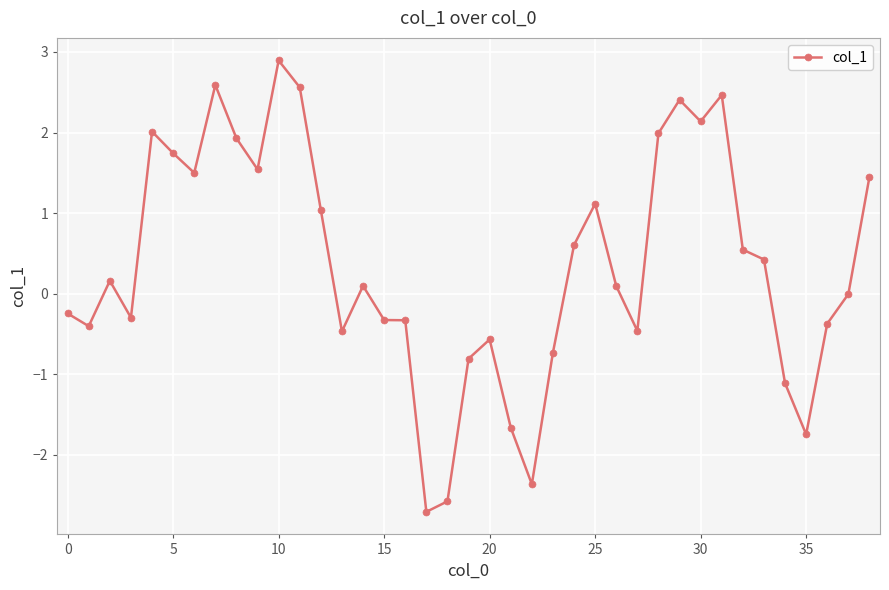

What is the minimum value shown in the chart?

-2.7